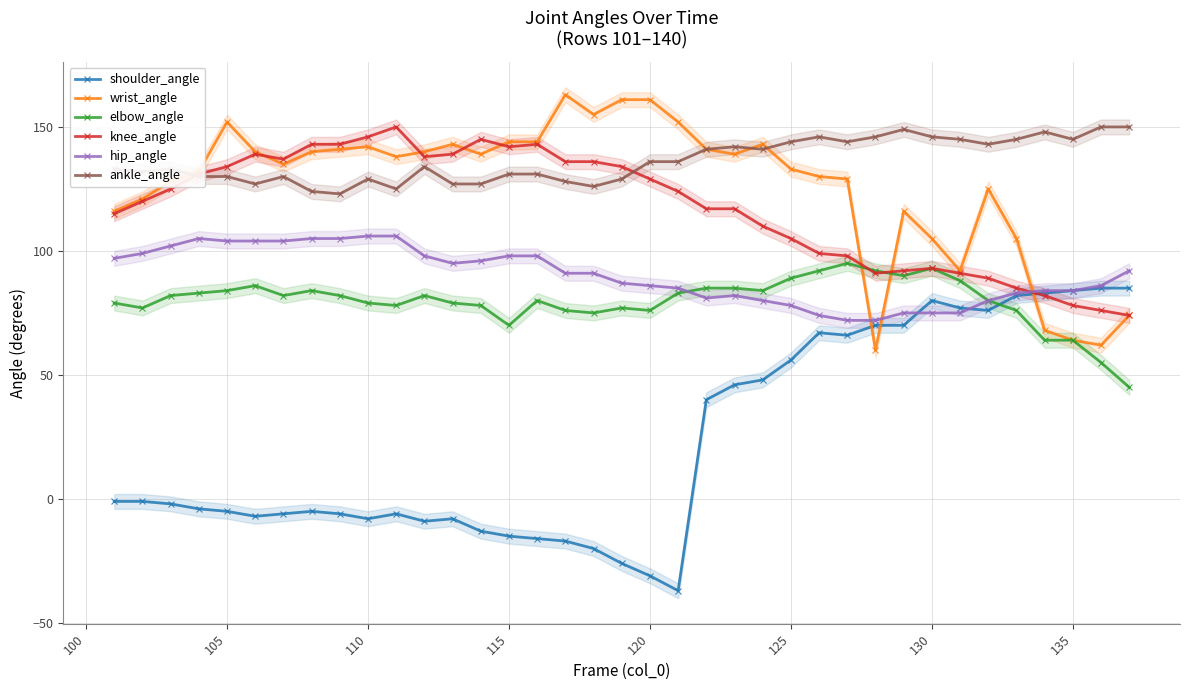

How many values in the shoulder_angle series exceed -2?

18